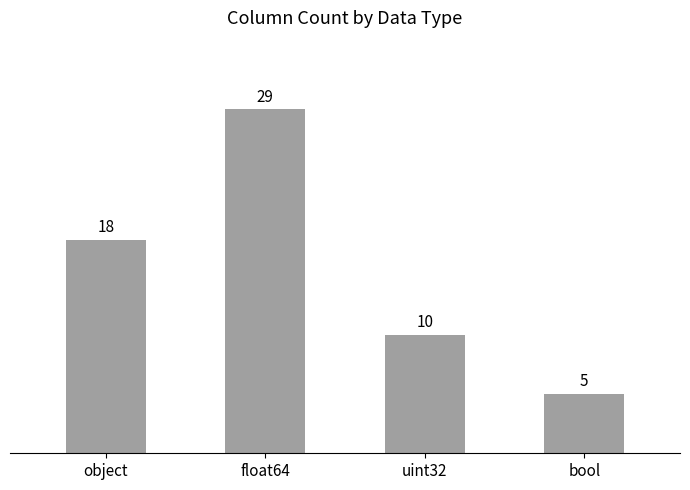

What is the label of the 4th bar from the right?

object